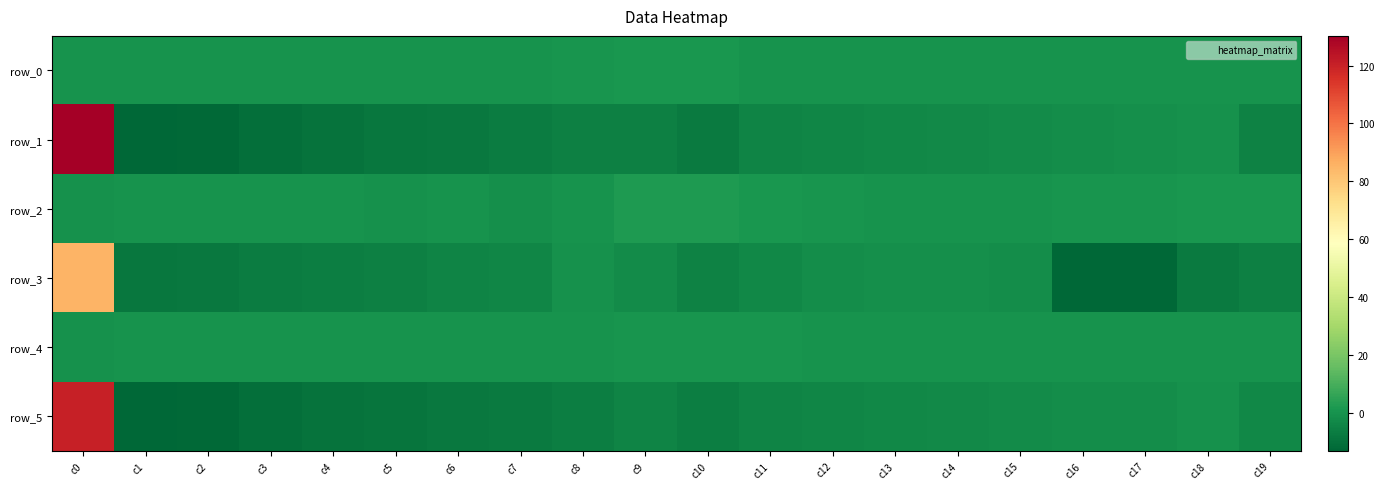

What is the sum of the row_1 values at c2 and c17?

-13.7